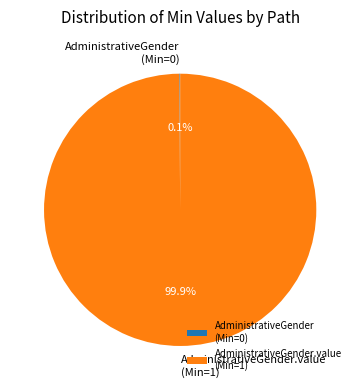

Which slice is the largest?

AdministrativeGender.value (Min=1)